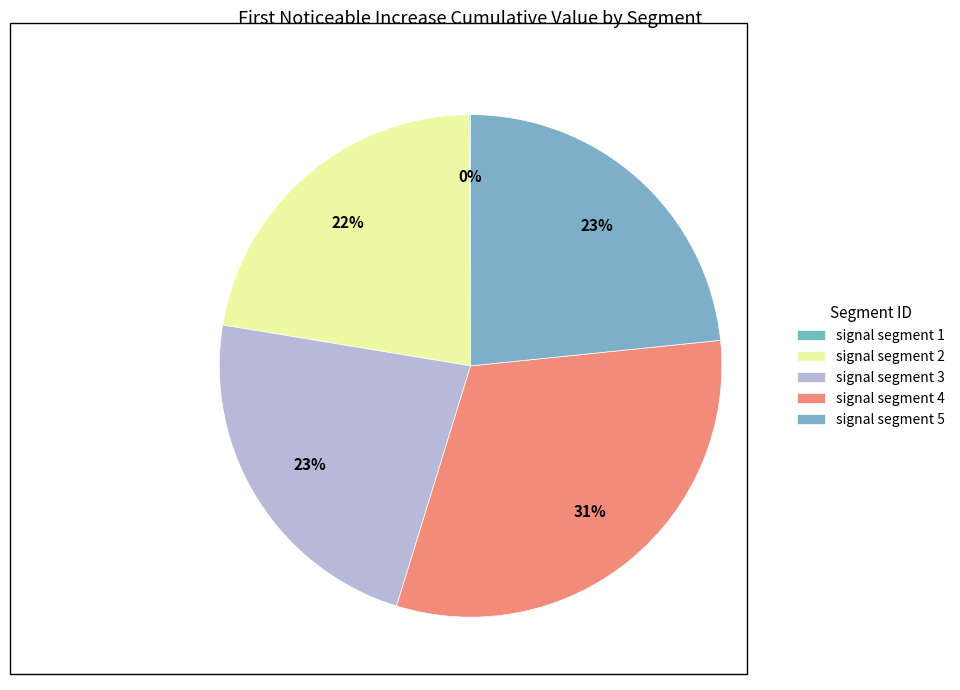

Is there a majority slice in this chart?

No